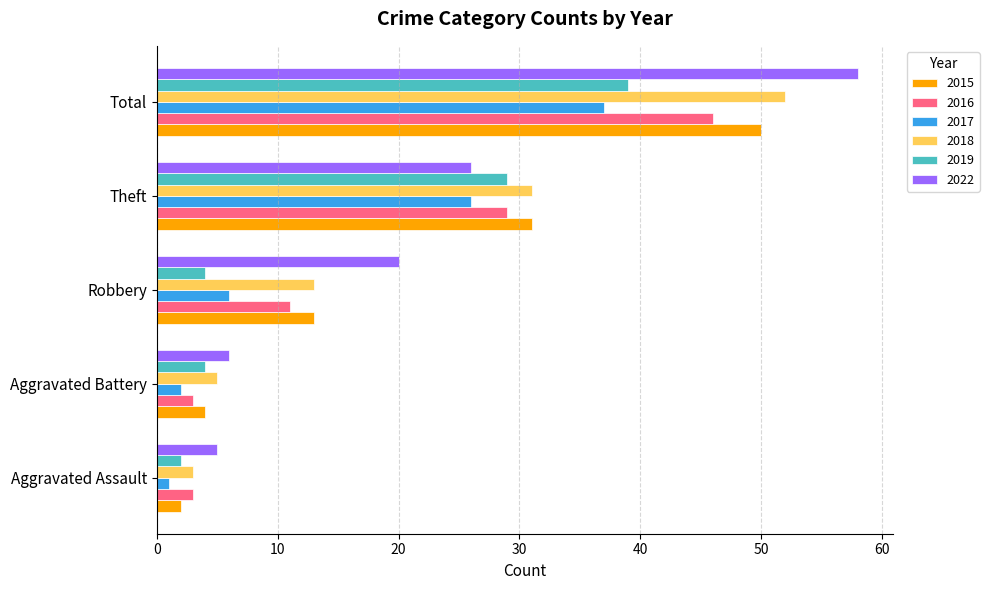

At which label is 2018 closest to 27?

Theft